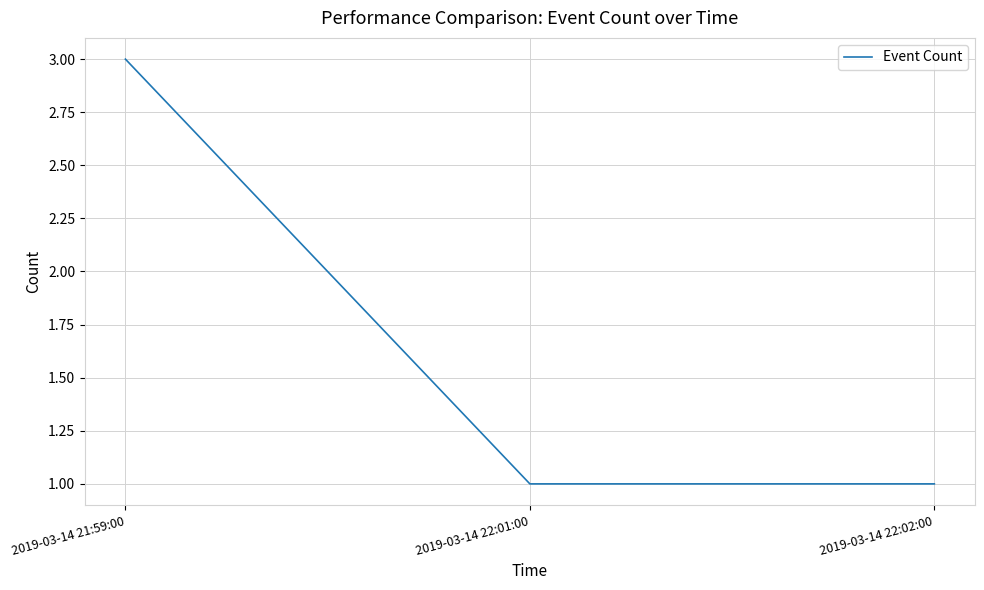

Approximately how many times larger is the value at 2019-03-14 21:59:00 compared to 2019-03-14 22:02:00?

3.0